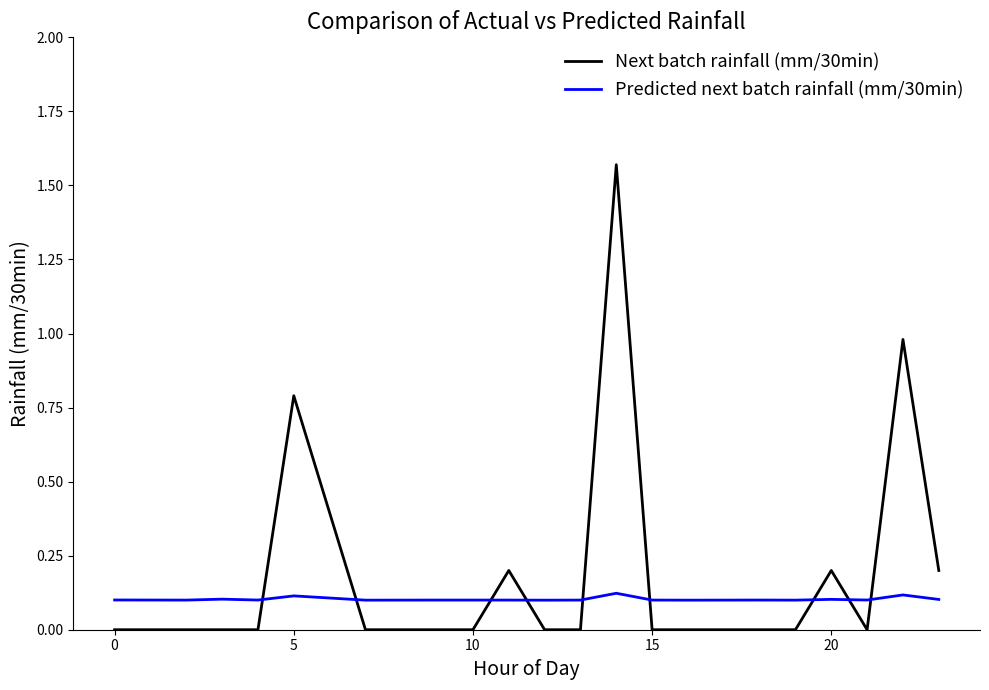

Which series has the largest range (max minus min)?

Next batch rainfall (mm/30min)